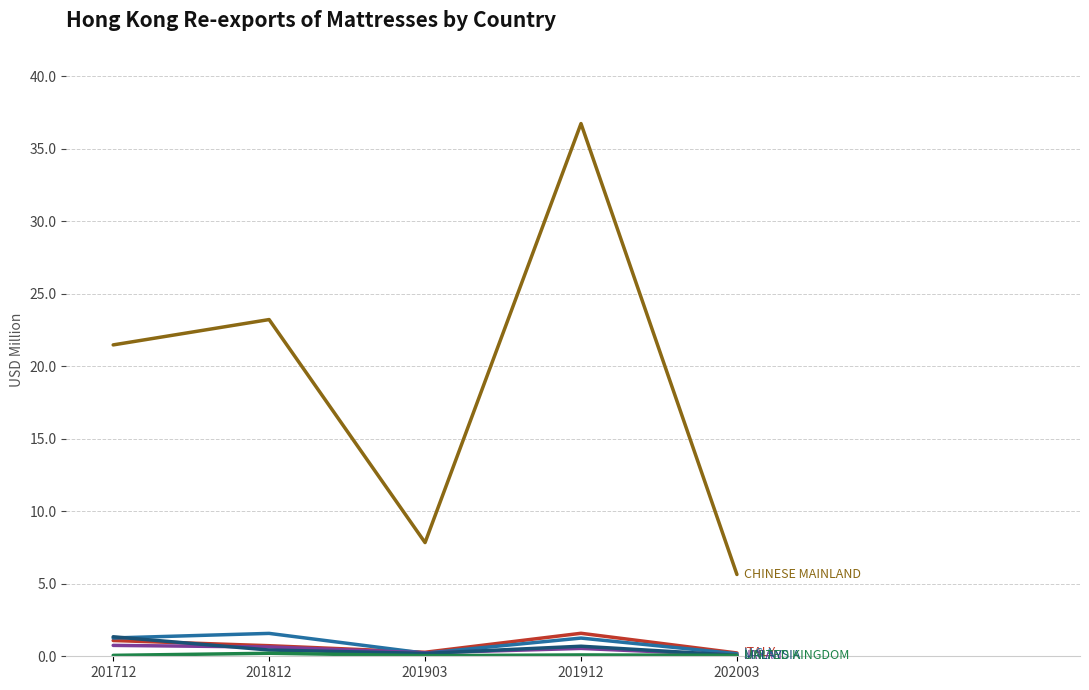

At which category is the sum across all series the highest?

201912